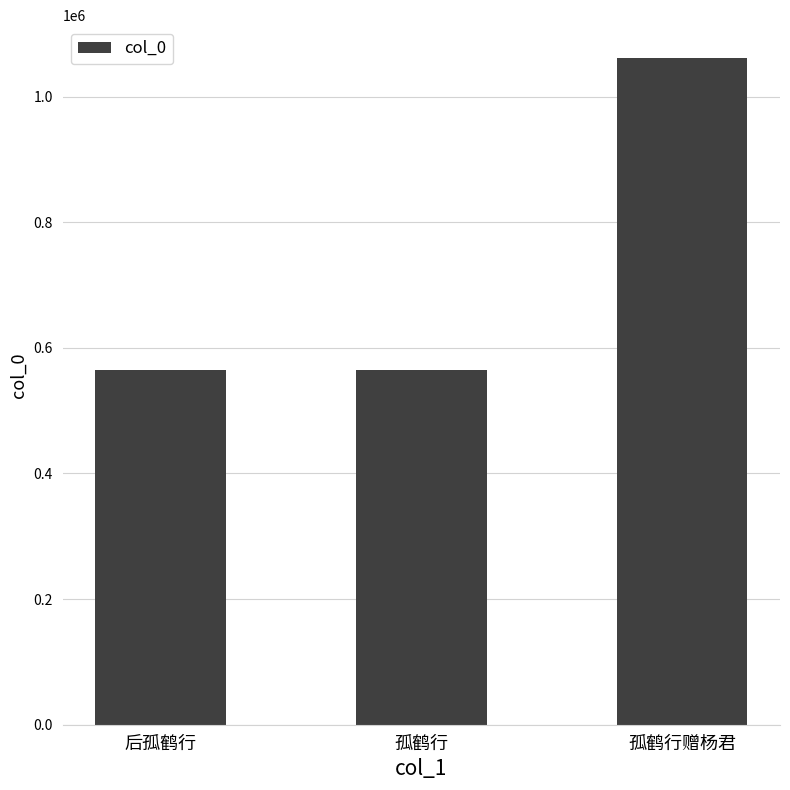

What is the minimum value shown in the chart?

564738